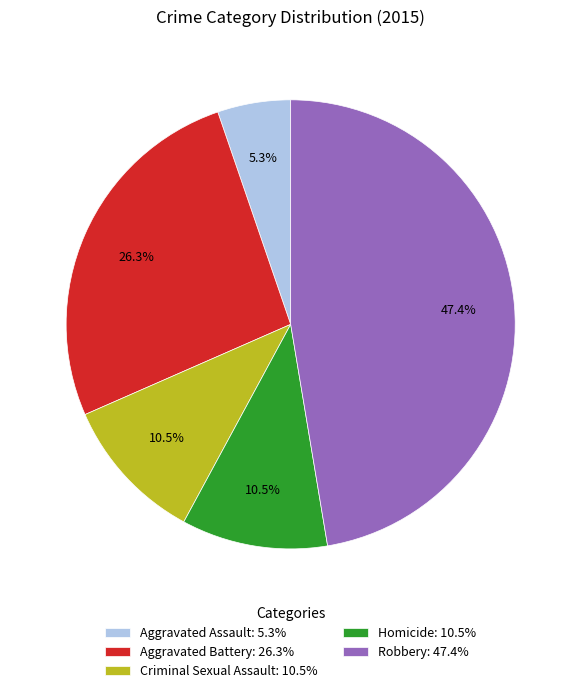

Is there a majority slice in this chart?

No